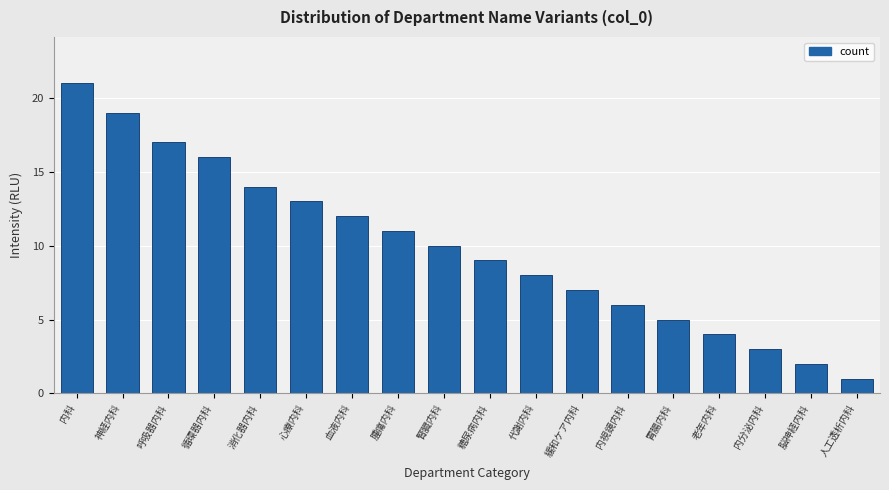

Reading right to left, what are all the values shown in this chart?

人工透析内科=1	脳神経内科=2	内分泌内科=3	老年内科=4	胃腸内科=5	内視鏡内科=6	緩和ケア内科=7	代謝内科=8	糖尿病内科=9	腎臓内科=10	腫瘍内科=11	血液内科=12	心療内科=13	消化器内科=14	循環器内科=16	呼吸器内科=17	神経内科=19	内科=21